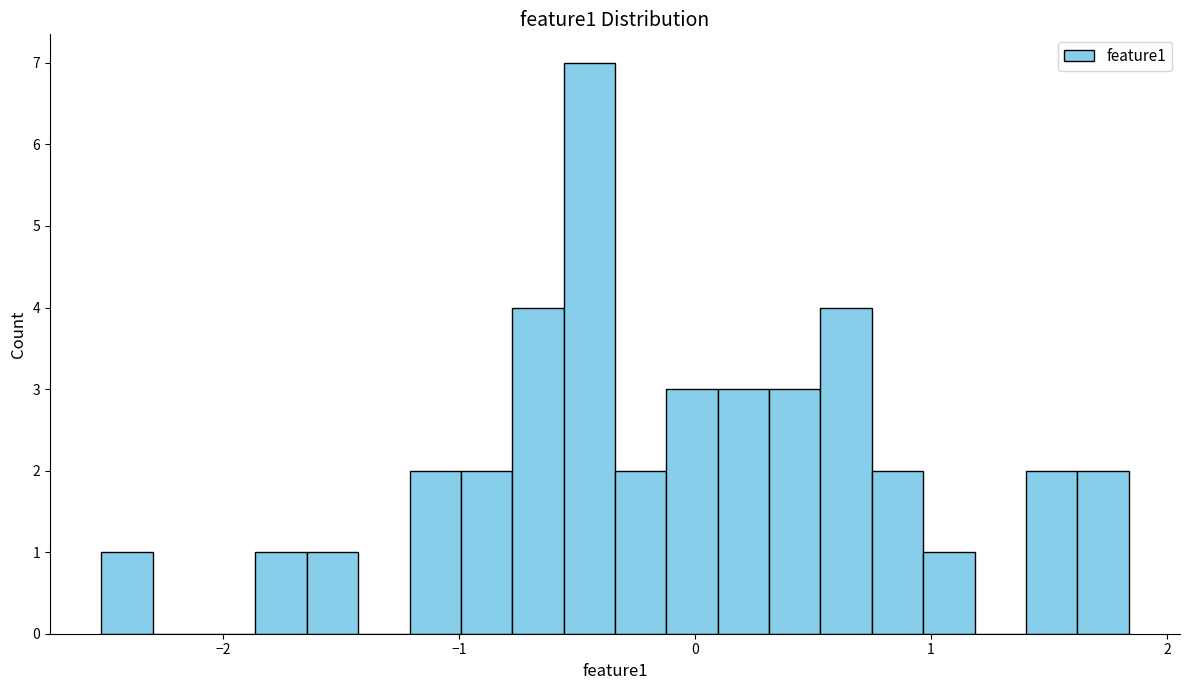

Around what value on the x-axis is the tallest bar? Give the approximate position of its centre, as read against the axis.

-0.4